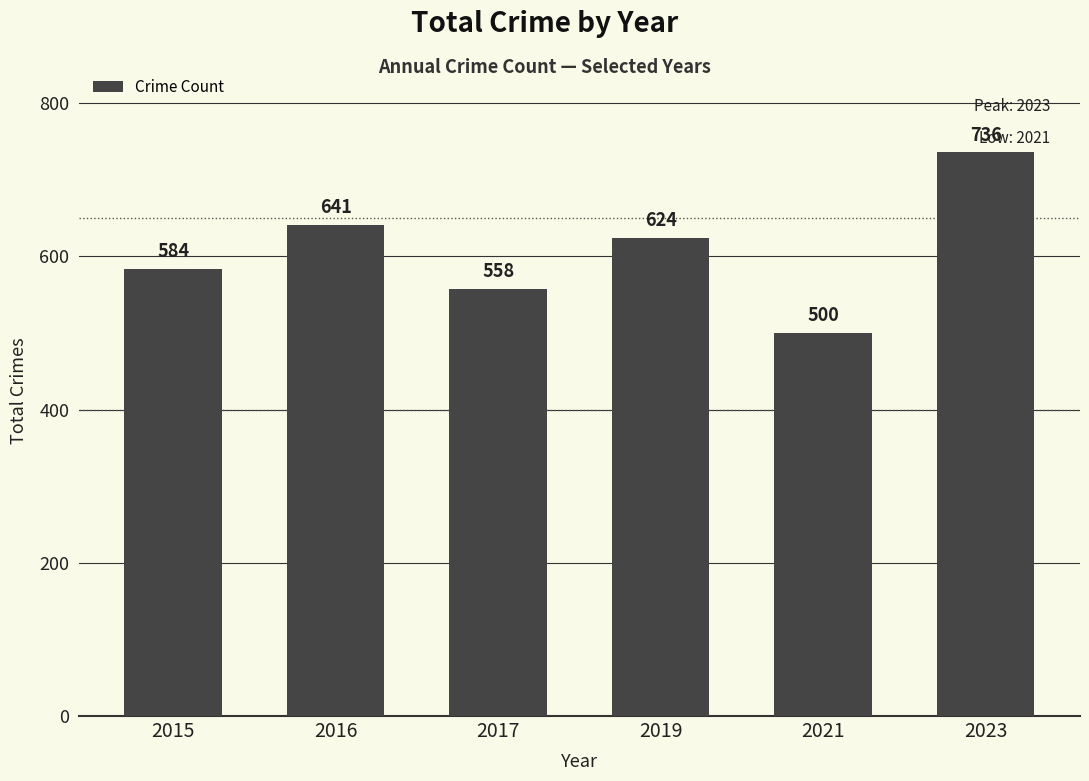

List the labels in order of value, smallest first.

2021, 2017, 2015, 2019, 2016, 2023